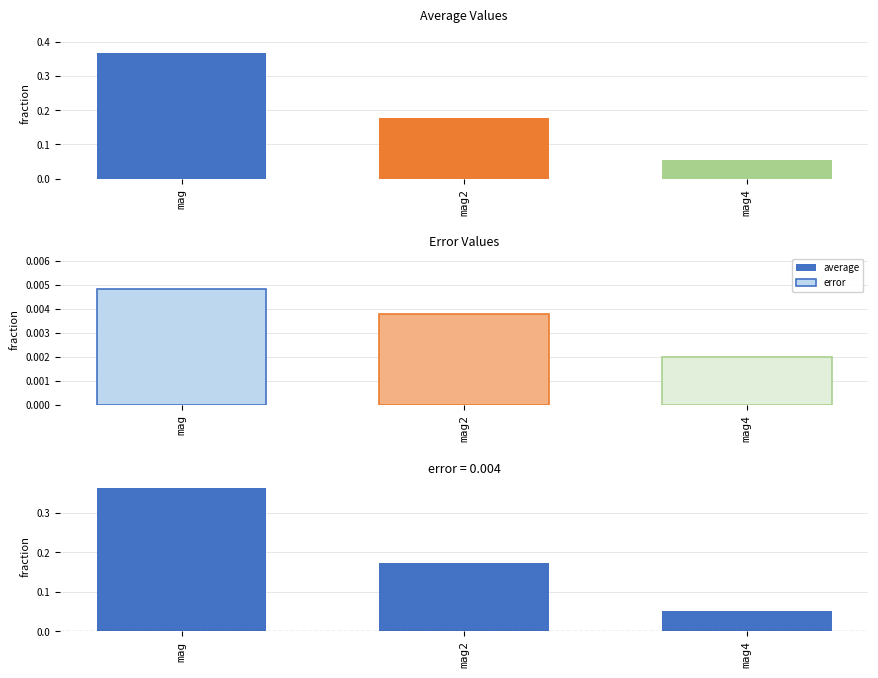

Reading right to left, transcribe all the data shown in this chart.

average: mag4=0.1	mag2=0.2	mag=0.4
error: mag4=0.0	mag2=0.0	mag=0.0
average - error: mag4=0.1	mag2=0.2	mag=0.4